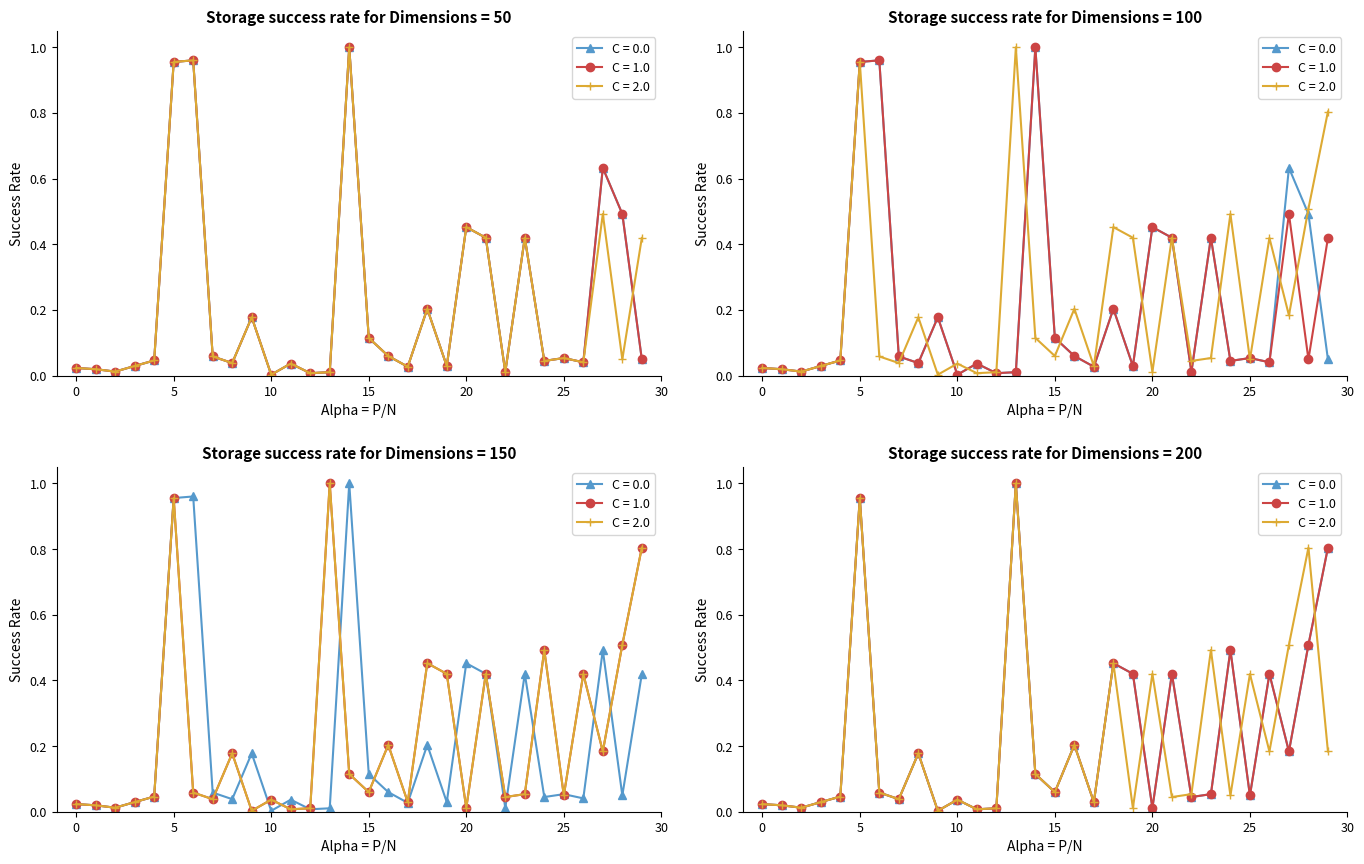

Which category has the lowest value across all series?

10